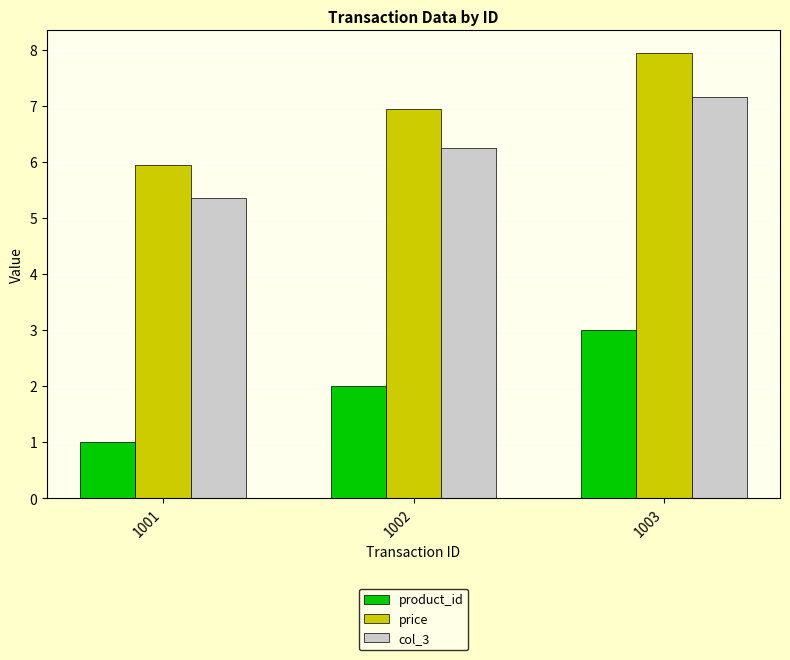

Reading left to right, what are all the values shown in this chart?

product_id: 1001=1.0	1002=2.0	1003=3.0
price: 1001=6.0	1002=7.0	1003=8.0
col_3: 1001=5.4	1002=6.3	1003=7.2